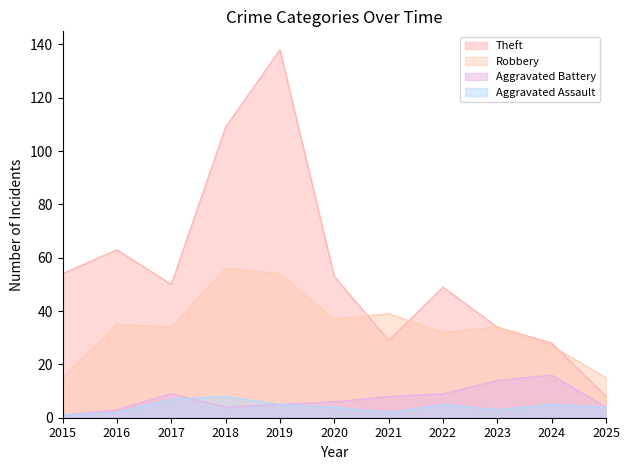

What is the maximum value shown in the chart?

138